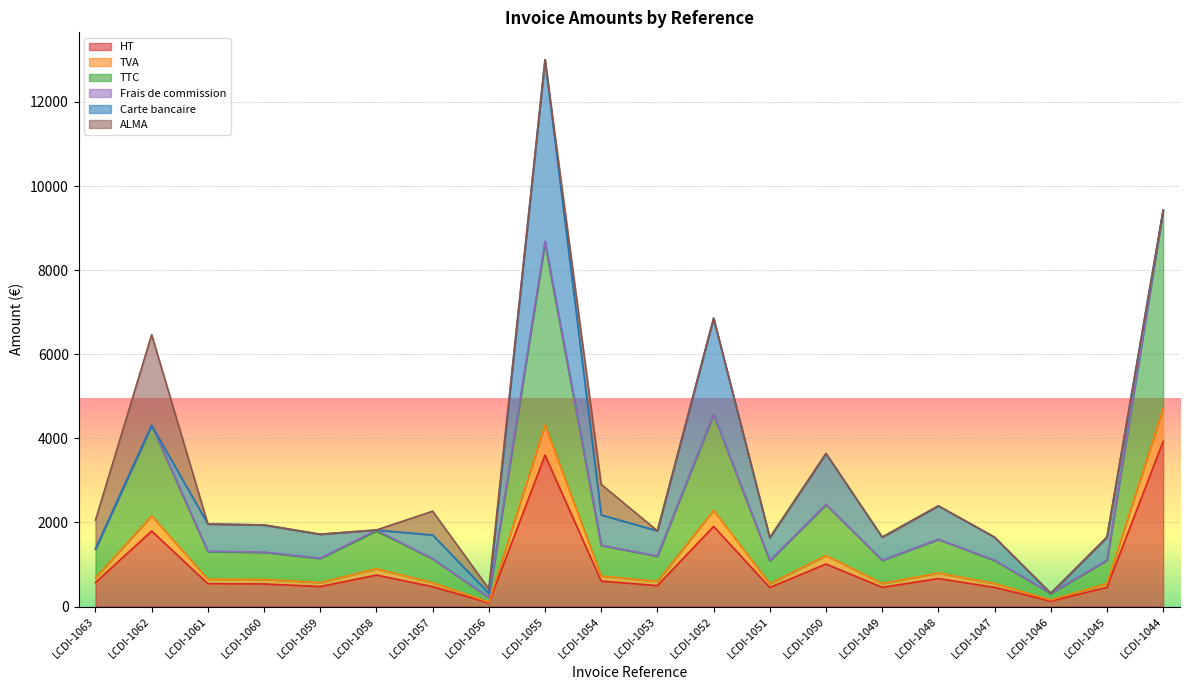

Where is the first local maximum for TVA?

LCDI-1062